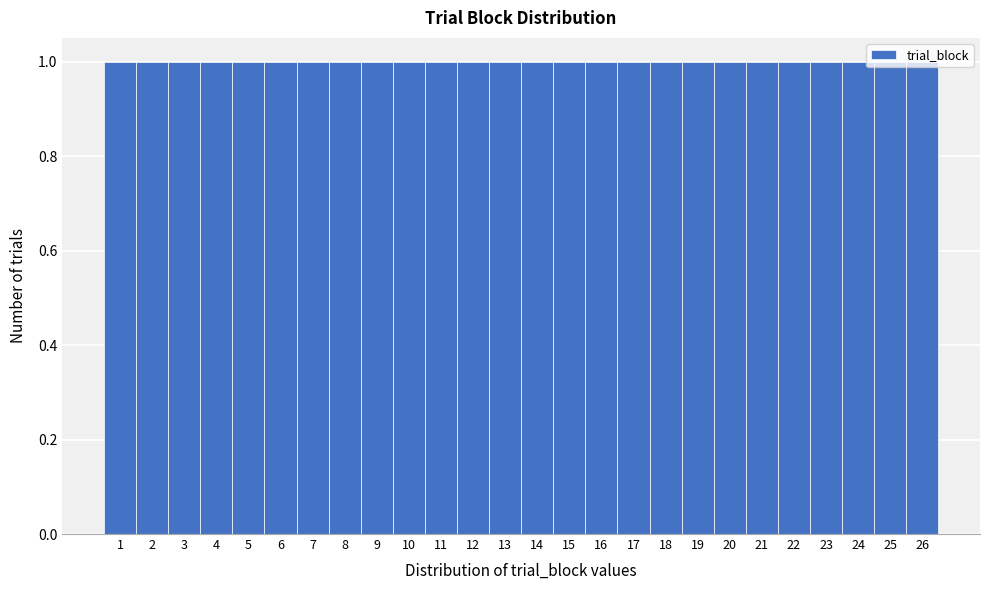

What is the height of the bar covering 21.5 to 22.5 on the x-axis? The values are not printed on the chart, so give them approximately, as read against the axis.

1